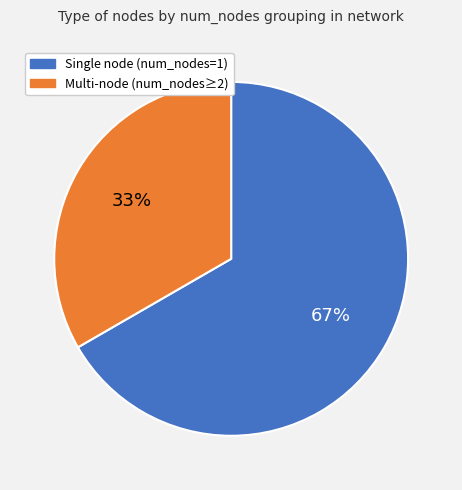

To the nearest percent, what is the average slice percentage?

50%